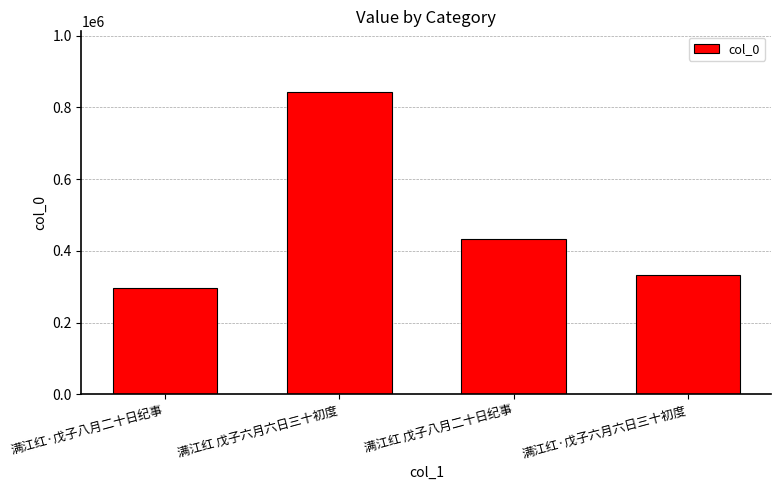

The value at 满江红·戊子八月二十日纪事 is 296532. True or false?

True